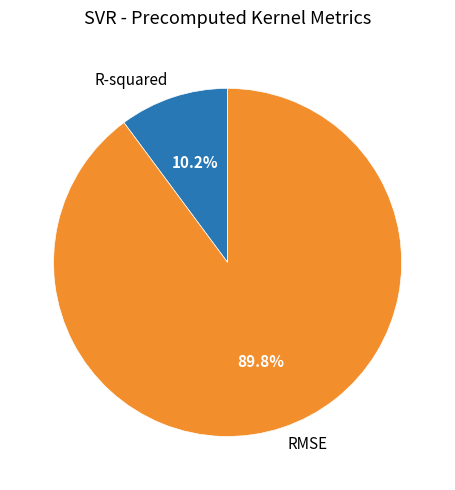

How many slices are in this pie chart?

2